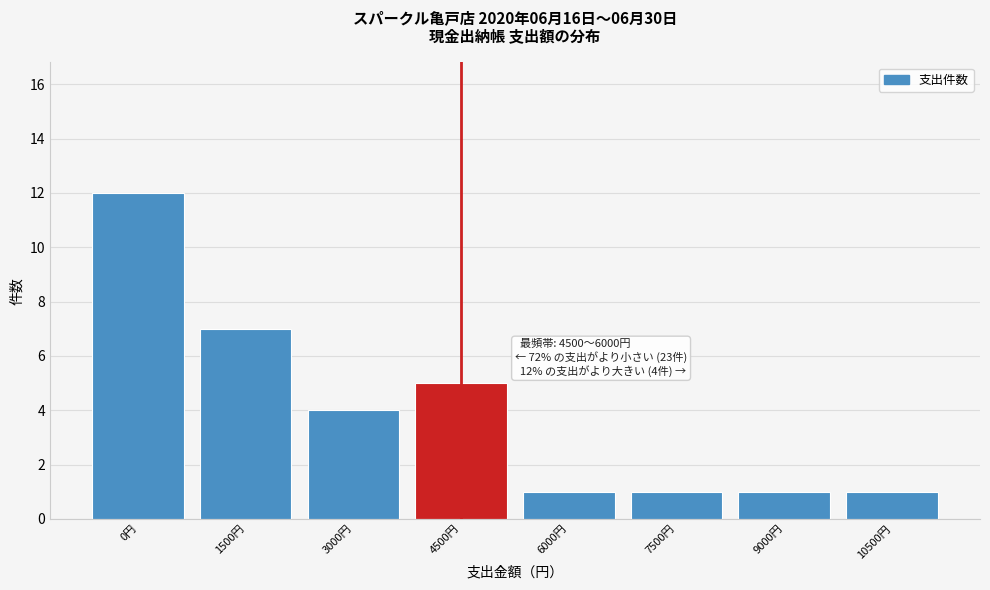

Reading left to right, what are all the values shown in this chart?

12	7	4	5	1	1	1	1